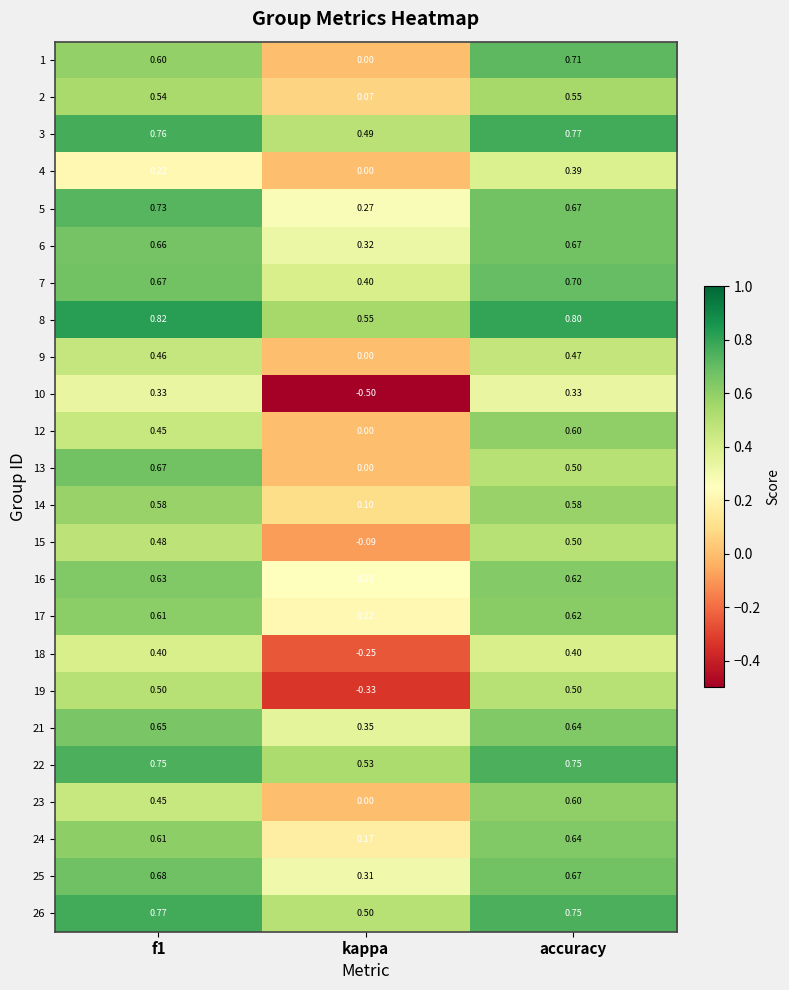

Where is 1 nearest to the value 0?

kappa